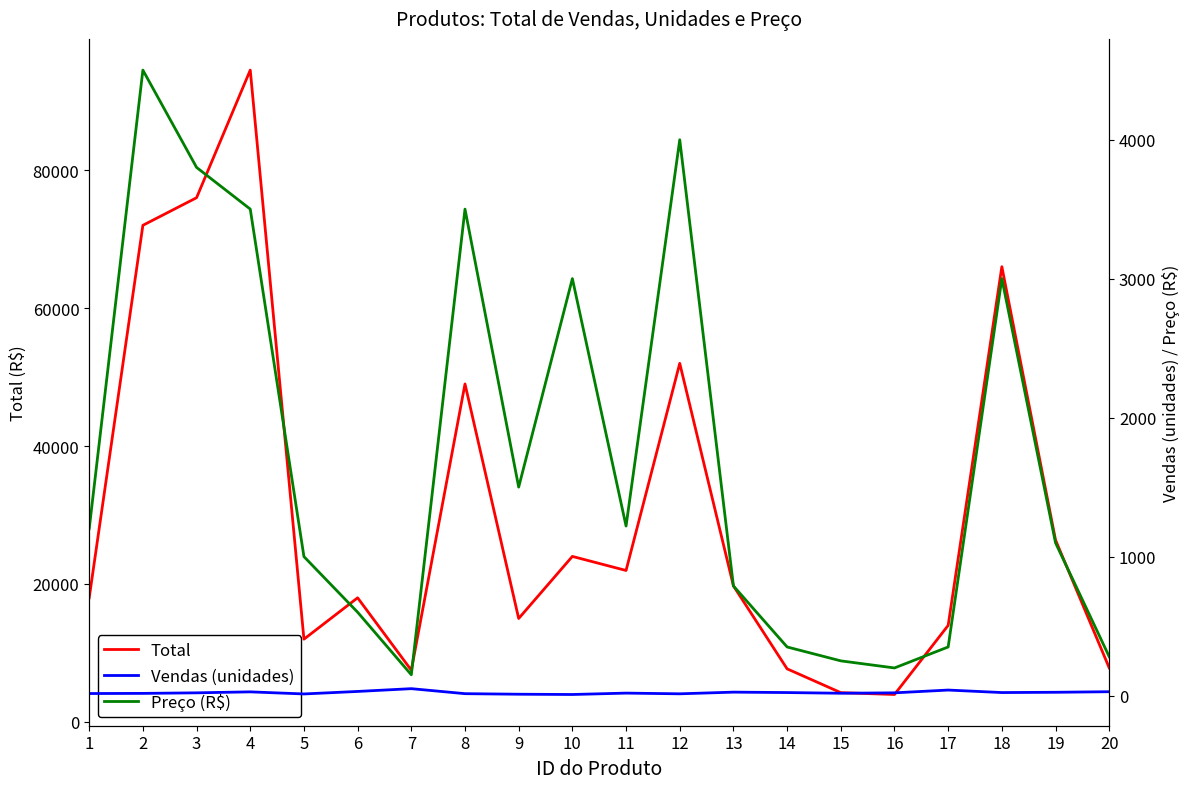

At which label does Vendas (unidades) first exceed 20?

4